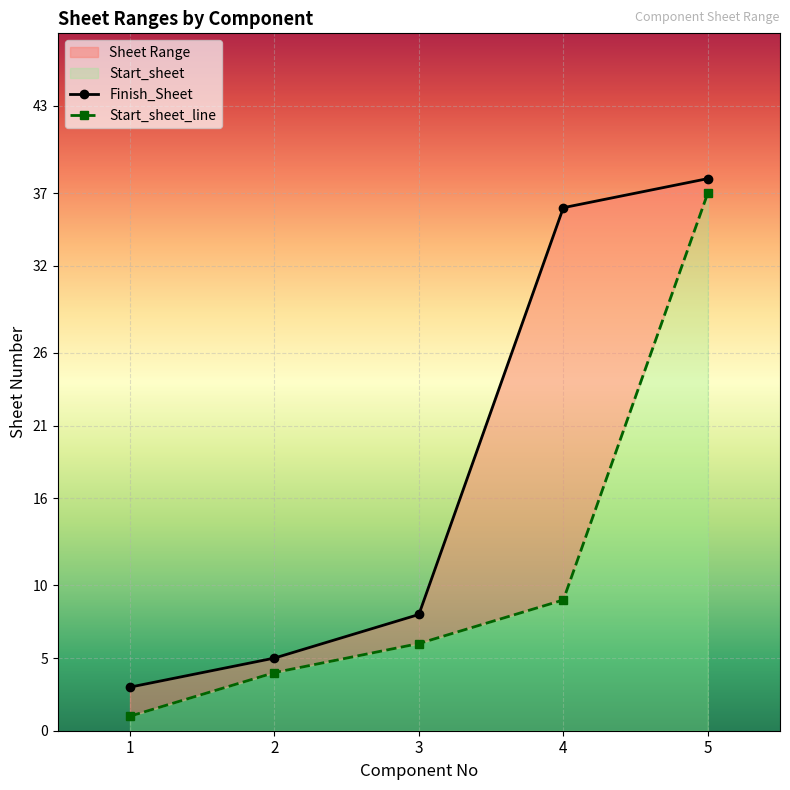

Is it true that Finish_Sheet equals 36 at 4?

True